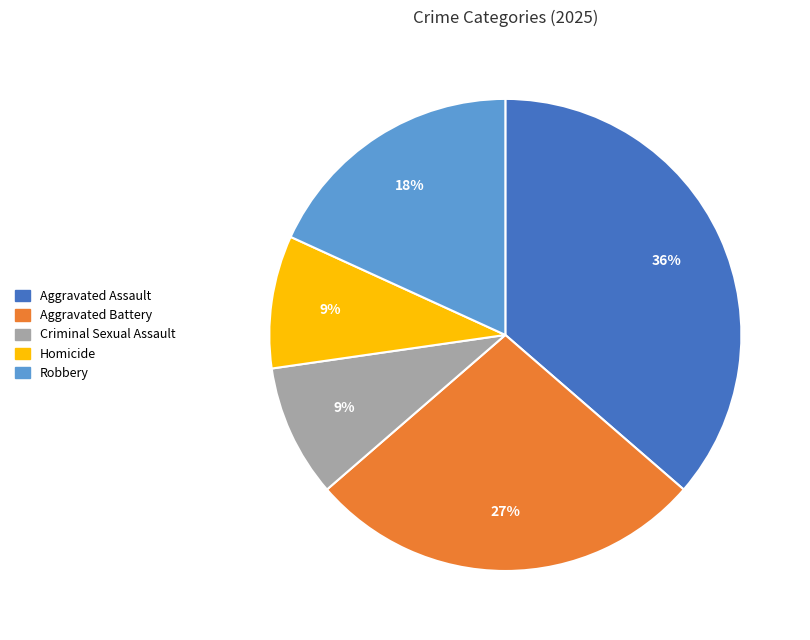

Which has a higher value, Aggravated Assault or Homicide?

Aggravated Assault